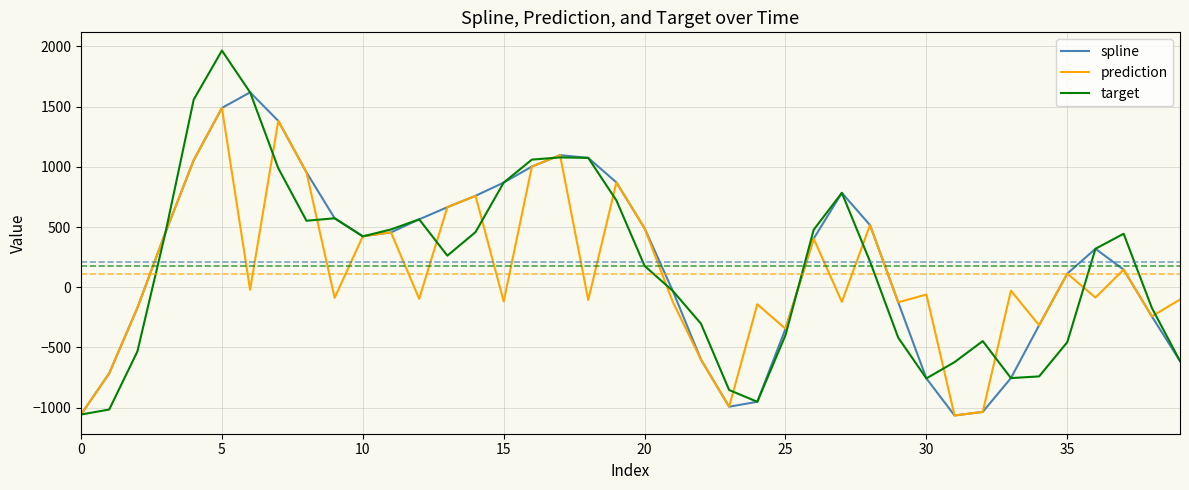

Which series has the largest range (max minus min)?

target